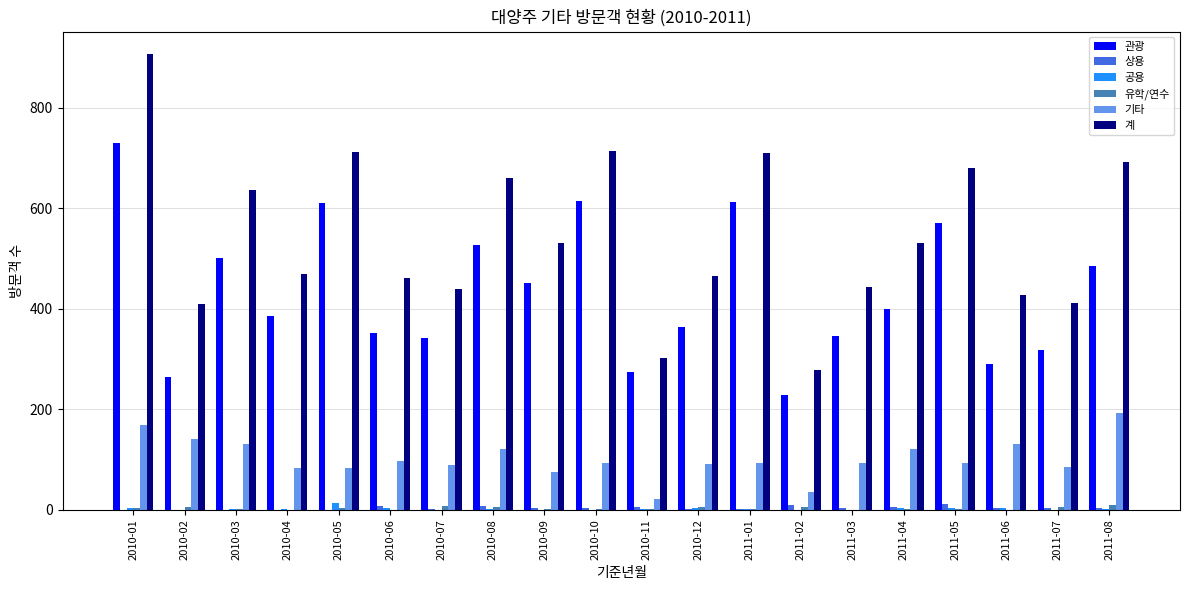

Count the number of data series in this chart.

6